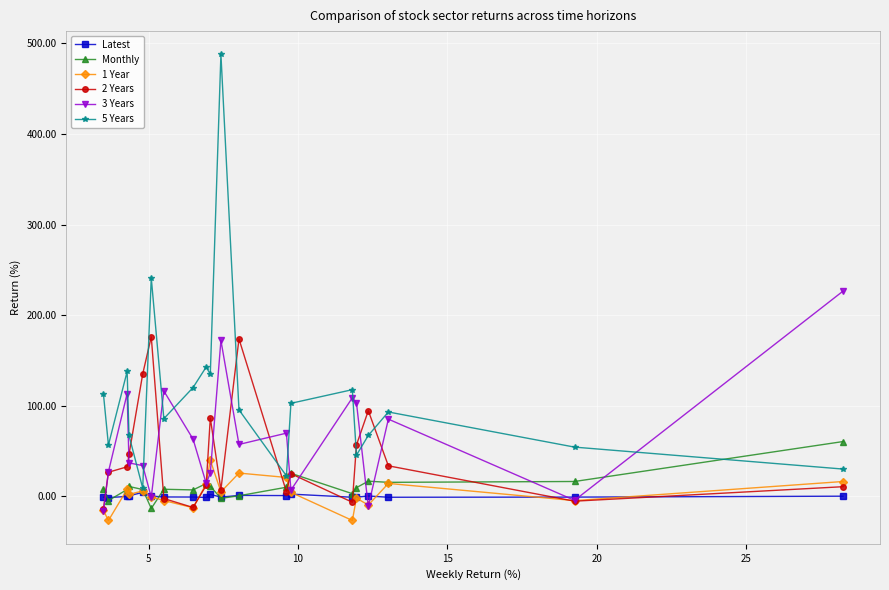

What is the sum of all Latest values?

2.2